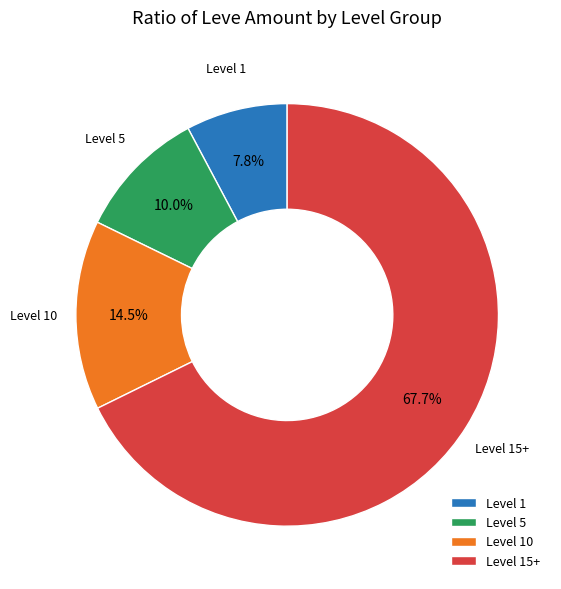

Rank the categories by value from highest to lowest.

Level 15+, Level 10, Level 5, Level 1